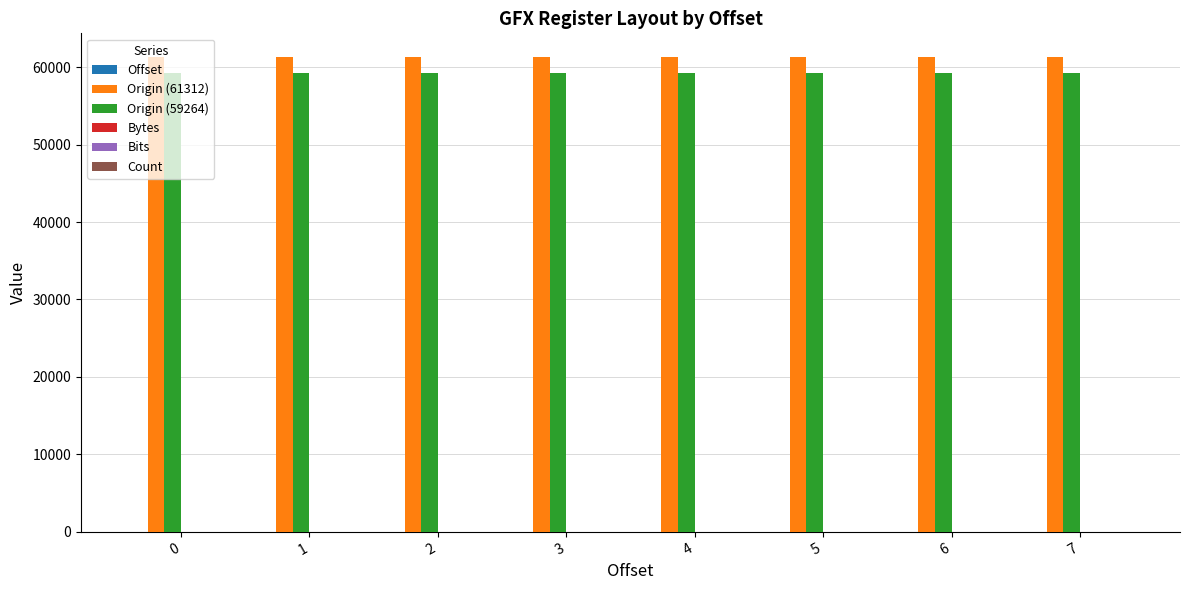

What is the greatest value displayed?

61319